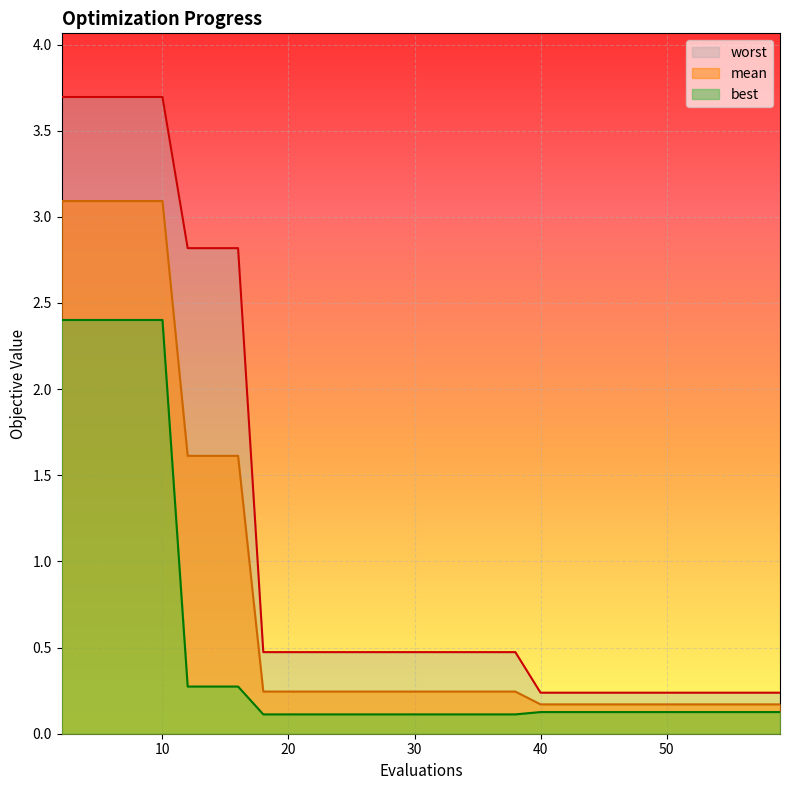

Reading left to right, transcribe all the data shown in this chart.

mean: 2=3.1	4=3.1	6=3.1	8=3.1	10=3.1	12=1.6	14=1.6	16=1.6	18=0.2	20=0.2	22=0.2	24=0.2	26=0.2	28=0.2	30=0.2	32=0.2	34=0.2	36=0.2	38=0.2	40=0.2	42=0.2	44=0.2	46=0.2	48=0.2	49=0.2	51=0.2	53=0.2	55=0.2	57=0.2	59=0.2
best: 2=2.4	4=2.4	6=2.4	8=2.4	10=2.4	12=0.3	14=0.3	16=0.3	18=0.1	20=0.1	22=0.1	24=0.1	26=0.1	28=0.1	30=0.1	32=0.1	34=0.1	36=0.1	38=0.1	40=0.1	42=0.1	44=0.1	46=0.1	48=0.1	49=0.1	51=0.1	53=0.1	55=0.1	57=0.1	59=0.1
worst: 2=3.7	4=3.7	6=3.7	8=3.7	10=3.7	12=2.8	14=2.8	16=2.8	18=0.5	20=0.5	22=0.5	24=0.5	26=0.5	28=0.5	30=0.5	32=0.5	34=0.5	36=0.5	38=0.5	40=0.2	42=0.2	44=0.2	46=0.2	48=0.2	49=0.2	51=0.2	53=0.2	55=0.2	57=0.2	59=0.2